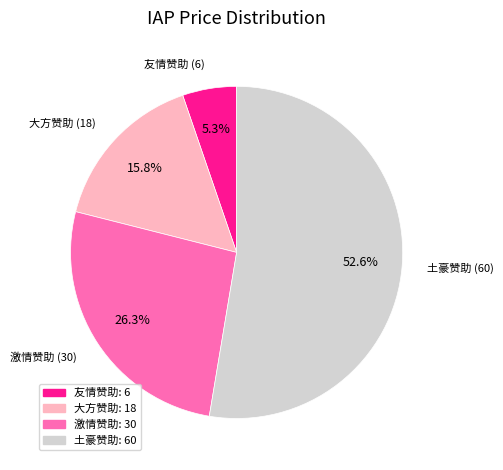

True or false: 土豪赞助 accounts for 53% of the total.

True